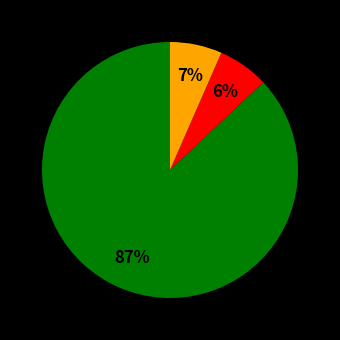

To the nearest percent, what is the difference between the largest and smallest slice percentages?

81%